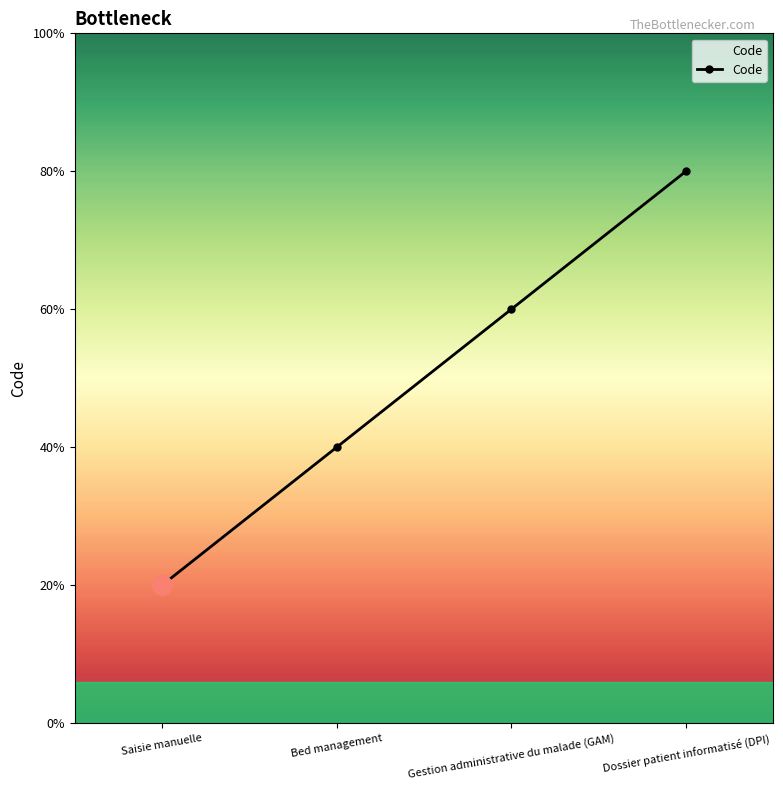

Does the chart display data point markers on the line(s)?

Yes